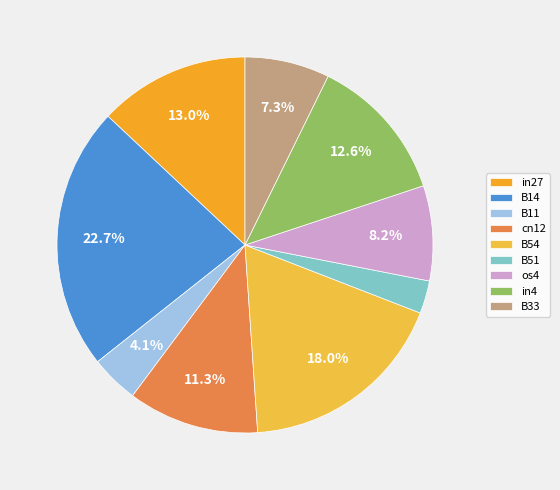

What is the largest slice in the pie chart?

B14